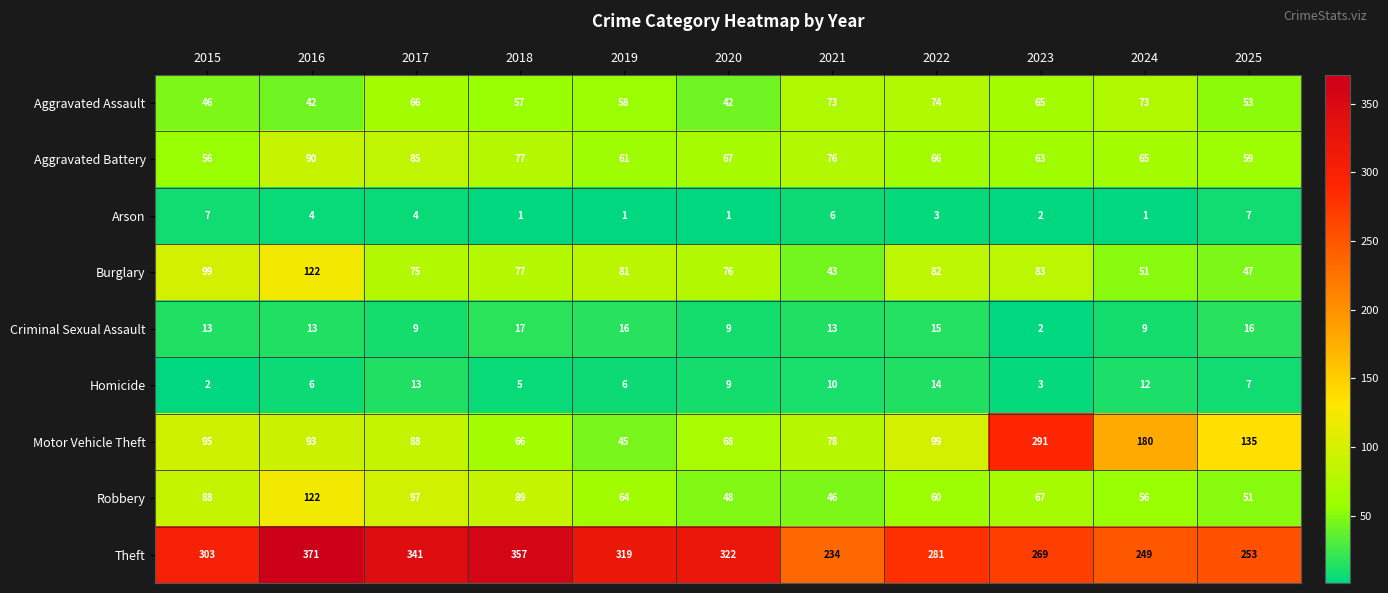

What is the average value of the Aggravated Battery series?

70